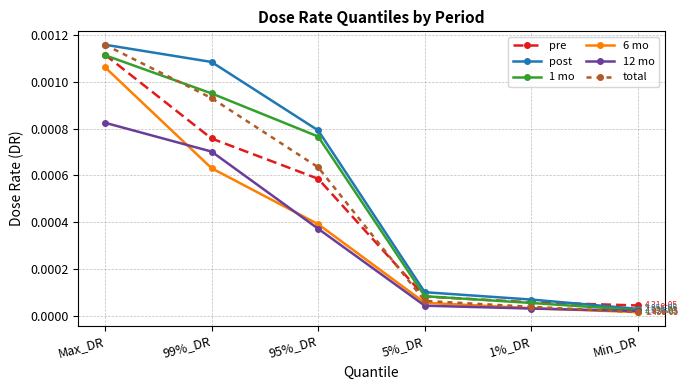

At which label does 6 mo reach its peak?

Max_DR